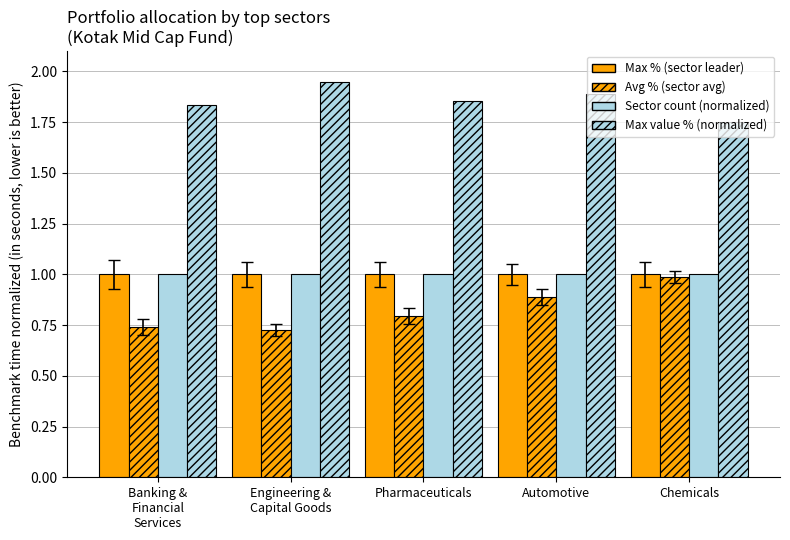

Reading left to right, transcribe all the data shown in this chart.

Max % (sector leader): 1.0	1.0	1.0	1.0	1.0
Avg % (sector avg): 0.7	0.7	0.8	0.9	1.0
Sector count (normalized): 1.0	1.0	1.0	1.0	1.0
Max value % (normalized): 1.8	1.9	1.9	1.9	1.7